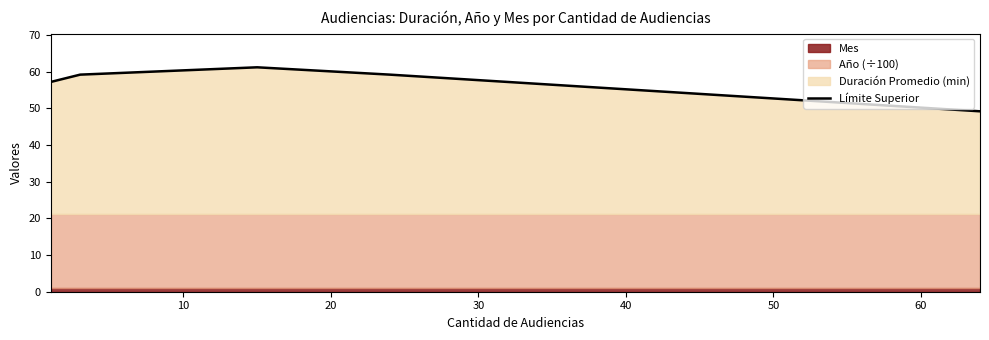

Count the number of categories in the chart.

5